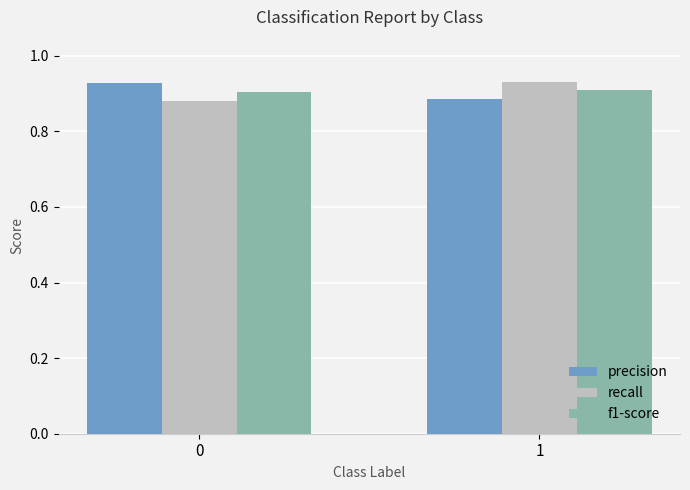

What is the sum of the precision values at 0 and 1?

1.8